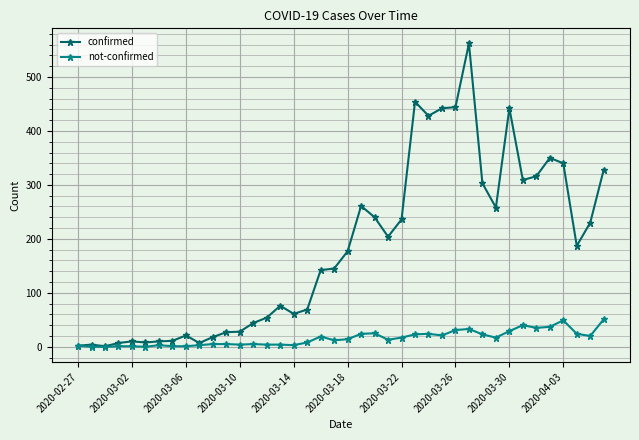

Which series has the largest total across all categories?

confirmed